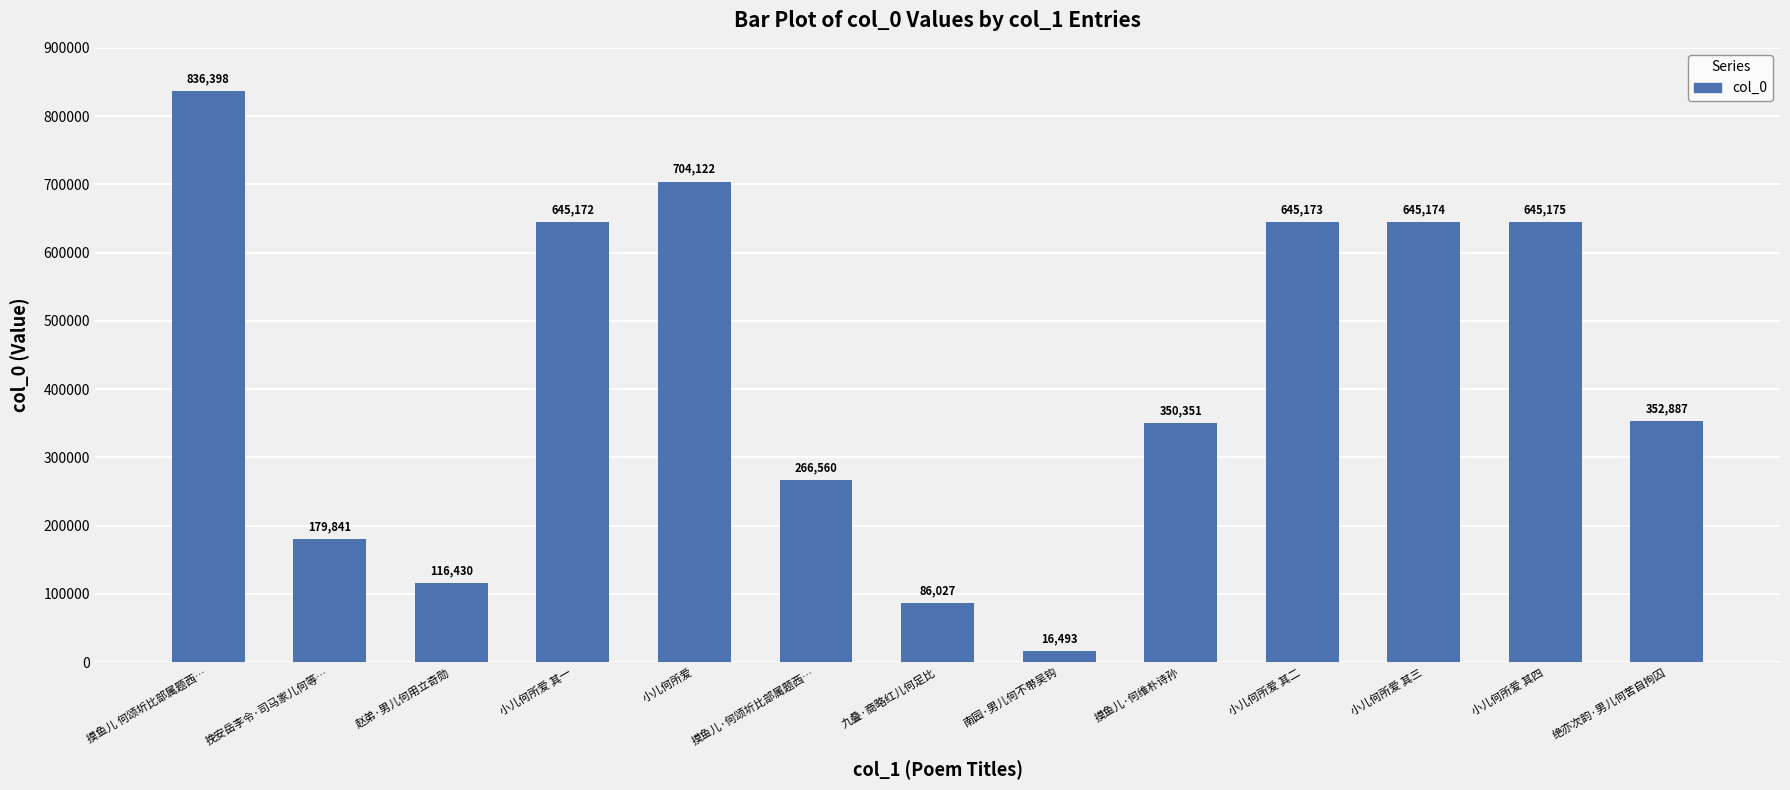

Rank the categories by value from highest to lowest.

摸鱼儿 何颂圻比部属题西…, 小儿何所爱, 小儿何所爱 其四, 小儿何所爱 其三, 小儿何所爱 其二, 小儿何所爱 其一, 绝亦次韵·男儿何苦自拘囚, 摸鱼儿·何维朴诗孙, 摸鱼儿·何颂圻比部属题西…, 挽安岳李令·司马家儿何等…, 赵弟·男儿何用立奇勋, 九叠·商略红儿何足比, 南园·男儿何不带吴钩